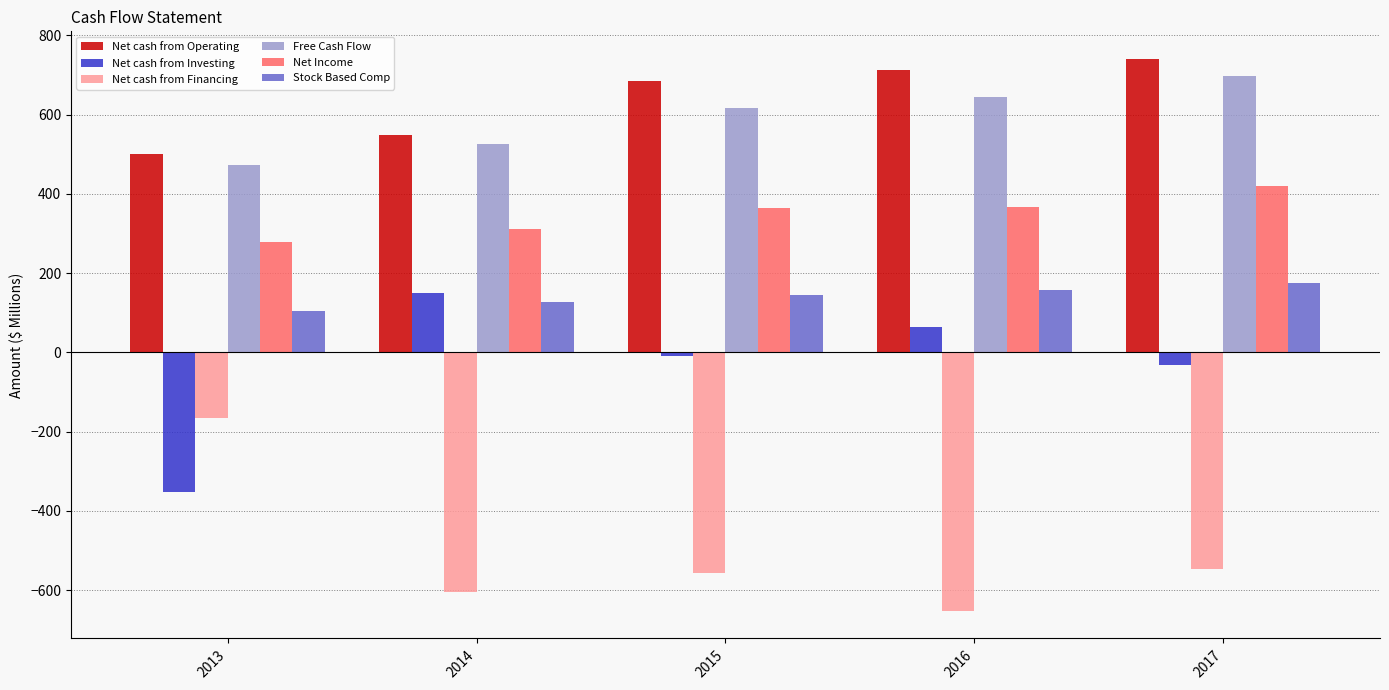

At 2016, list the series in order from largest to smallest.

Net cash from Operating, Free Cash Flow, Net Income, Stock Based Comp, Net cash from Investing, Net cash from Financing